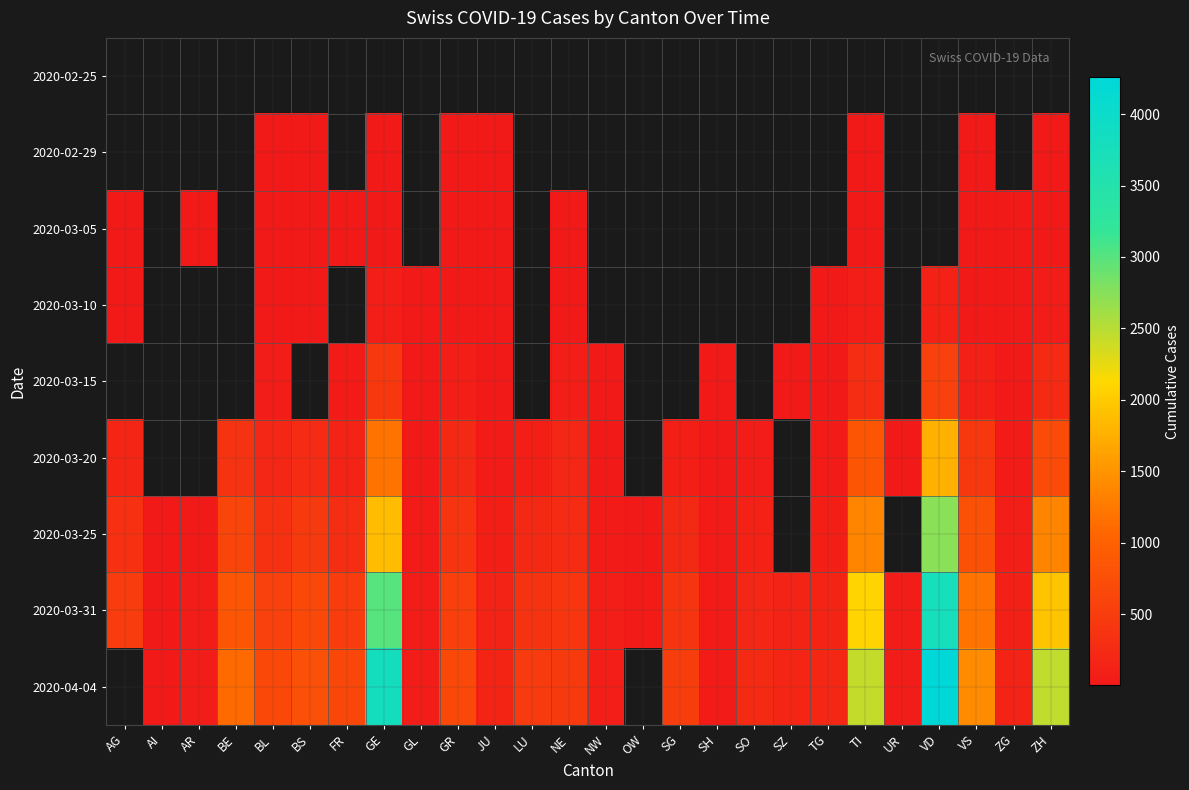

List the labels in order of 2020-02-29 value, largest first.

AG, AI, AR, BE, BL, BS, FR, GE, GL, GR, JU, LU, NE, NW, OW, SG, SH, SO, SZ, TG, TI, UR, VD, VS, ZG, ZH